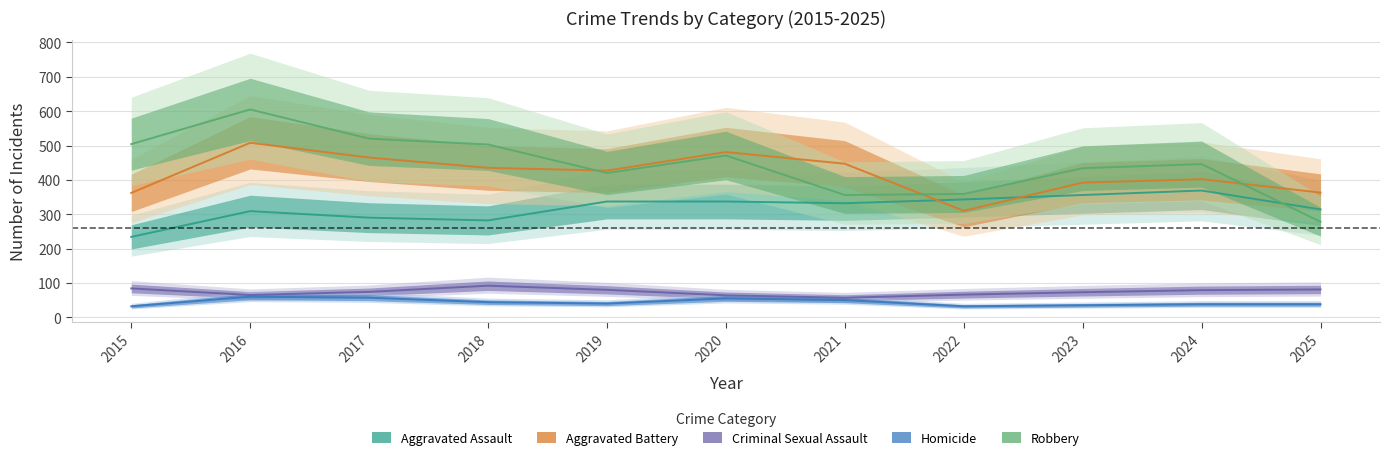

Does the chart display data point markers on the line(s)?

No